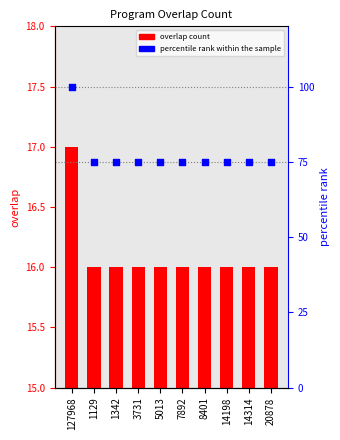

Is the value of overlap at 20878 greater than the value of percentile rank within the sample at 14198?

No